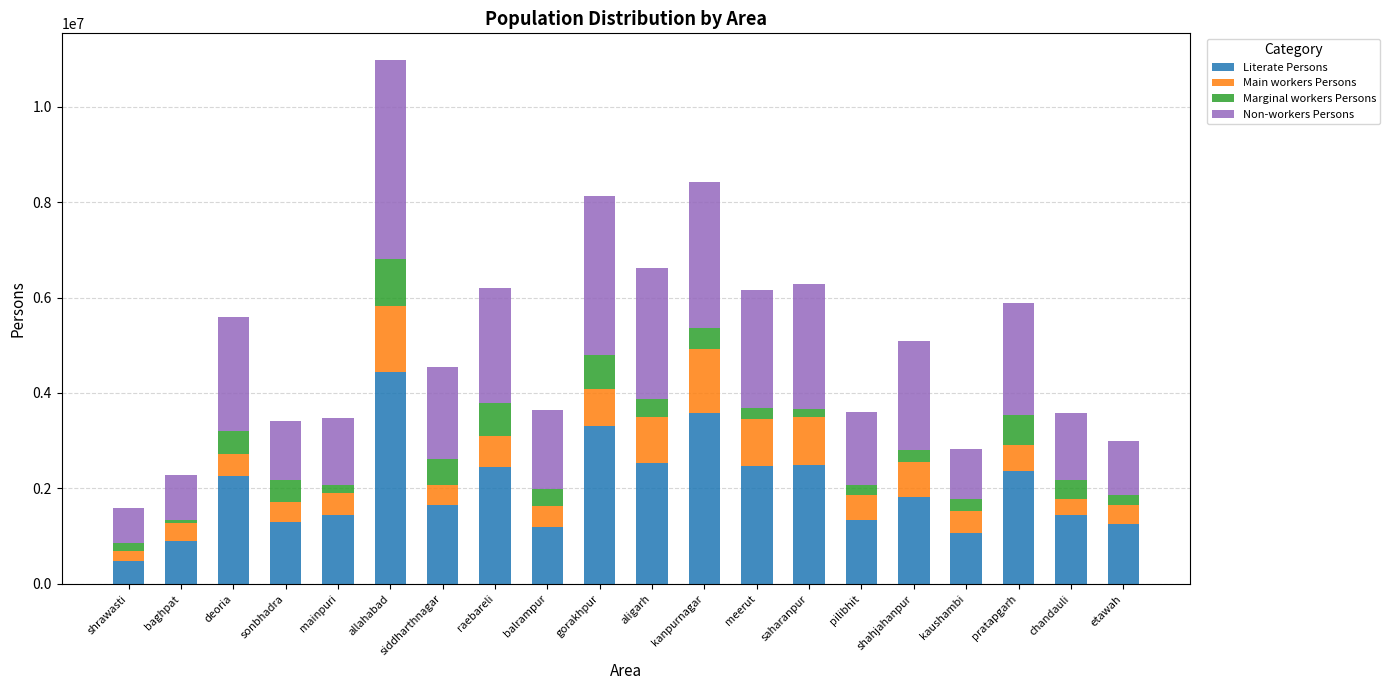

True or false: Literate Persons has a value of 1056968 at kaushambi.

True